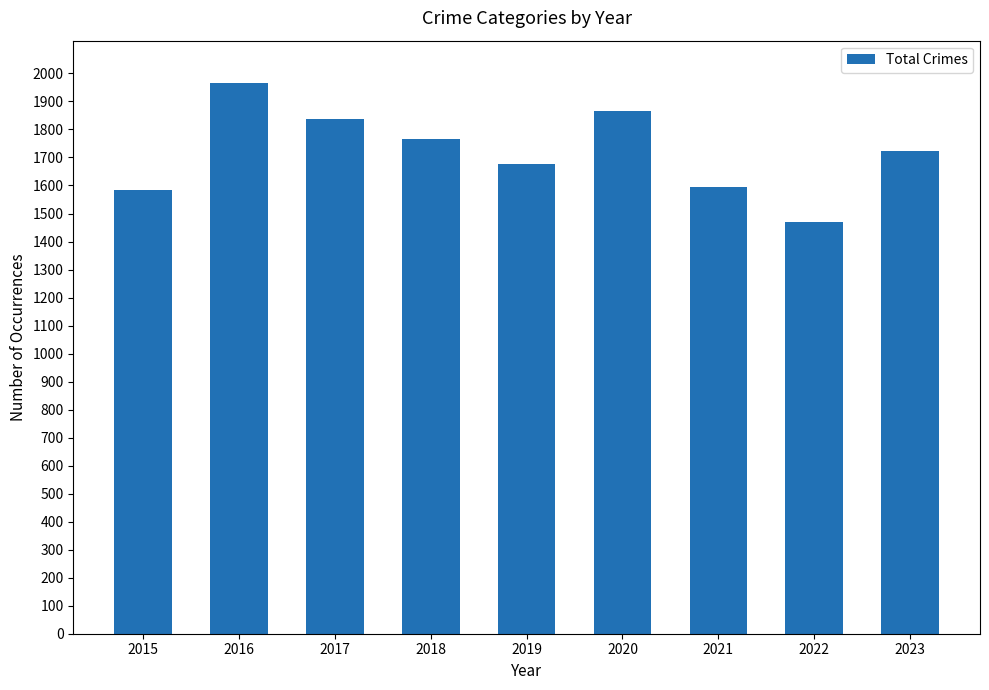

Is it true that the value at 2016 is 1299?

False